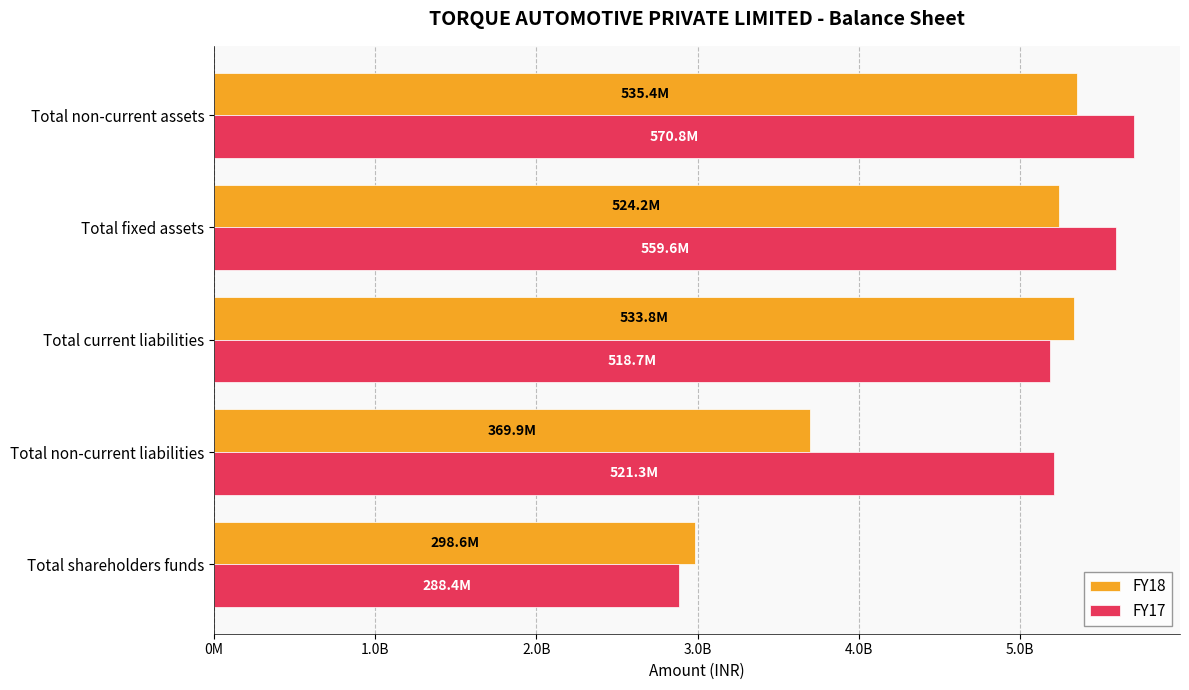

What are all the series names shown in the legend?

FY18, FY17